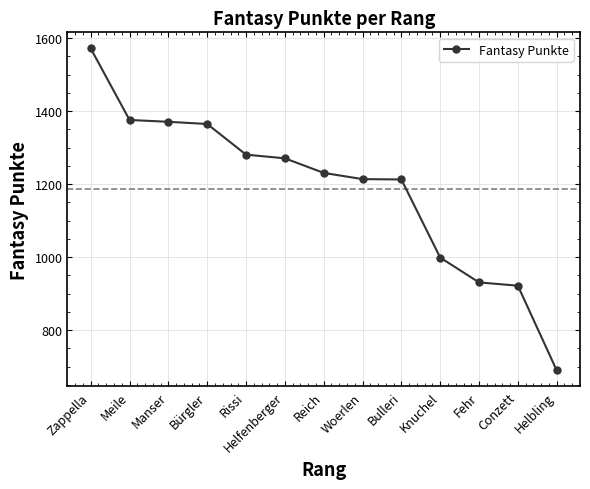

Which label corresponds to the smallest value in the chart?

Helbling